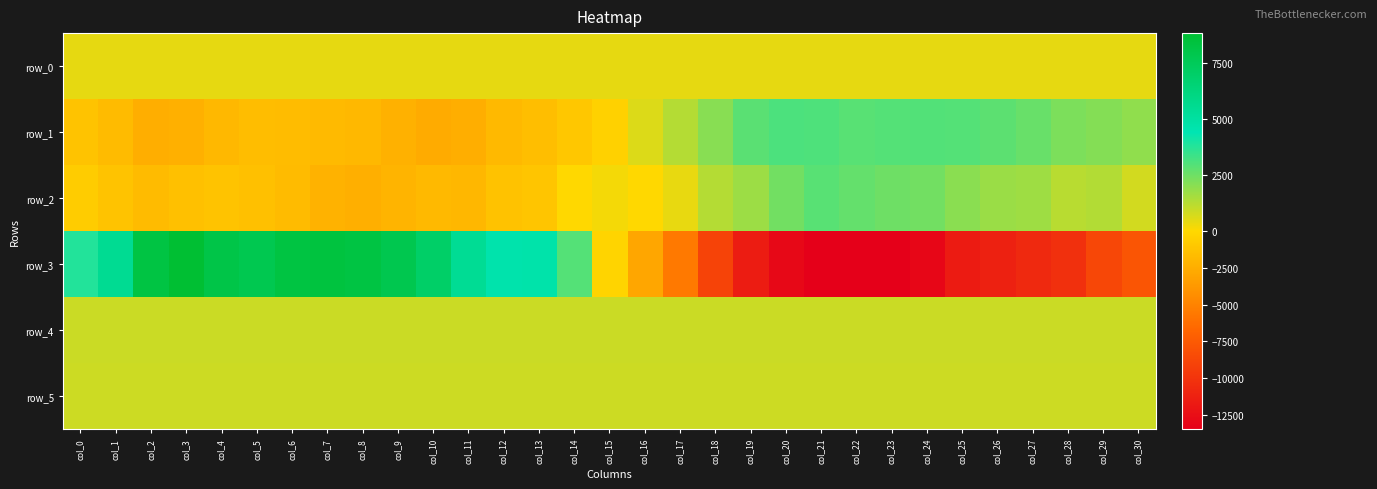

What is the total value across all series at col_7?

6637.7